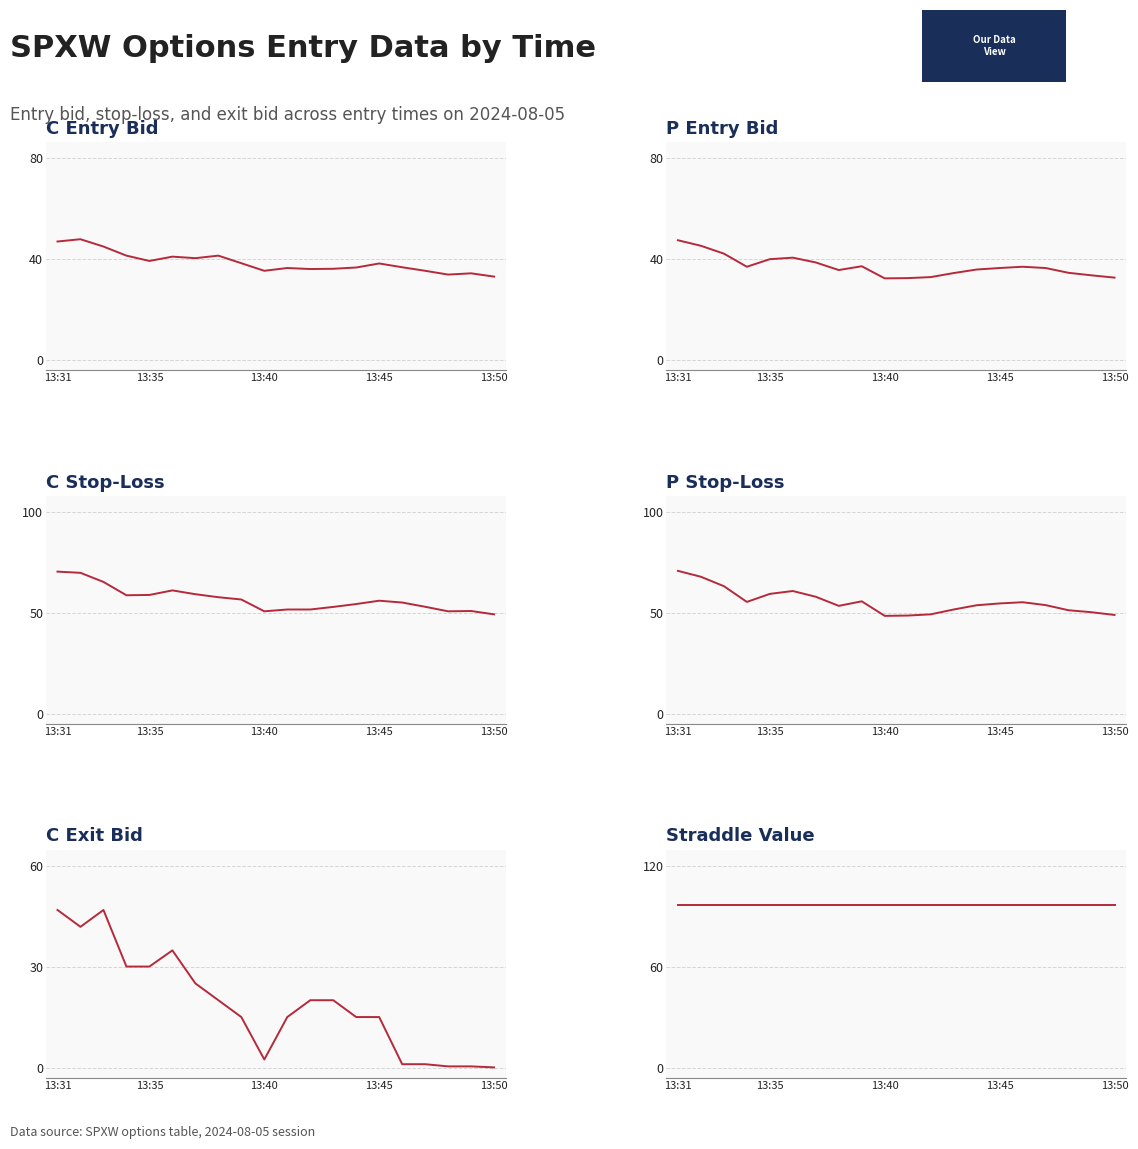

The C Entry Bid series shows 33.9 at 17. True or false?

True